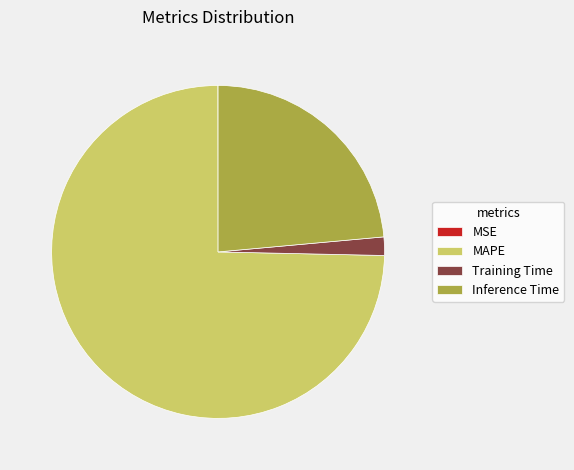

Do Inference Time and Training Time together represent more than half of the pie?

No